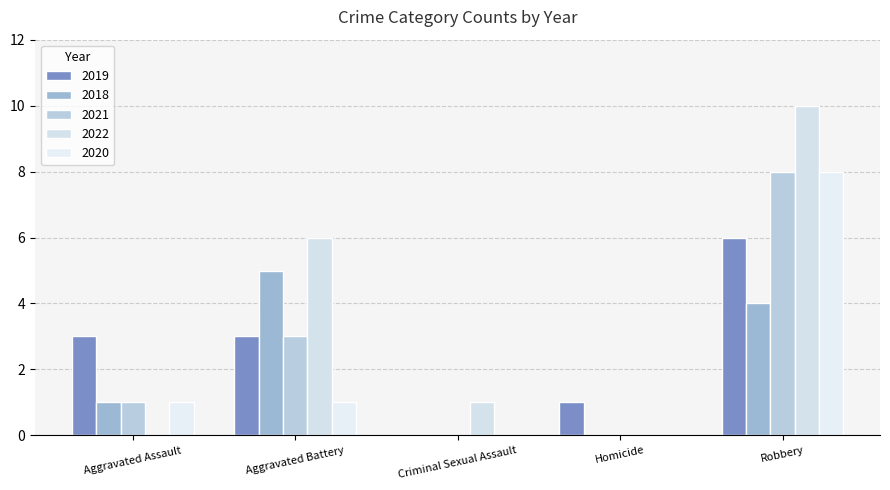

Reading left to right, list all the values displayed in this chart.

2019: Aggravated Assault=3	Aggravated Battery=3	Criminal Sexual Assault=0	Homicide=1	Robbery=6
2018: Aggravated Assault=1	Aggravated Battery=5	Criminal Sexual Assault=0	Homicide=0	Robbery=4
2021: Aggravated Assault=1	Aggravated Battery=3	Criminal Sexual Assault=0	Homicide=0	Robbery=8
2022: Aggravated Assault=0	Aggravated Battery=6	Criminal Sexual Assault=1	Homicide=0	Robbery=10
2020: Aggravated Assault=1	Aggravated Battery=1	Criminal Sexual Assault=0	Homicide=0	Robbery=8